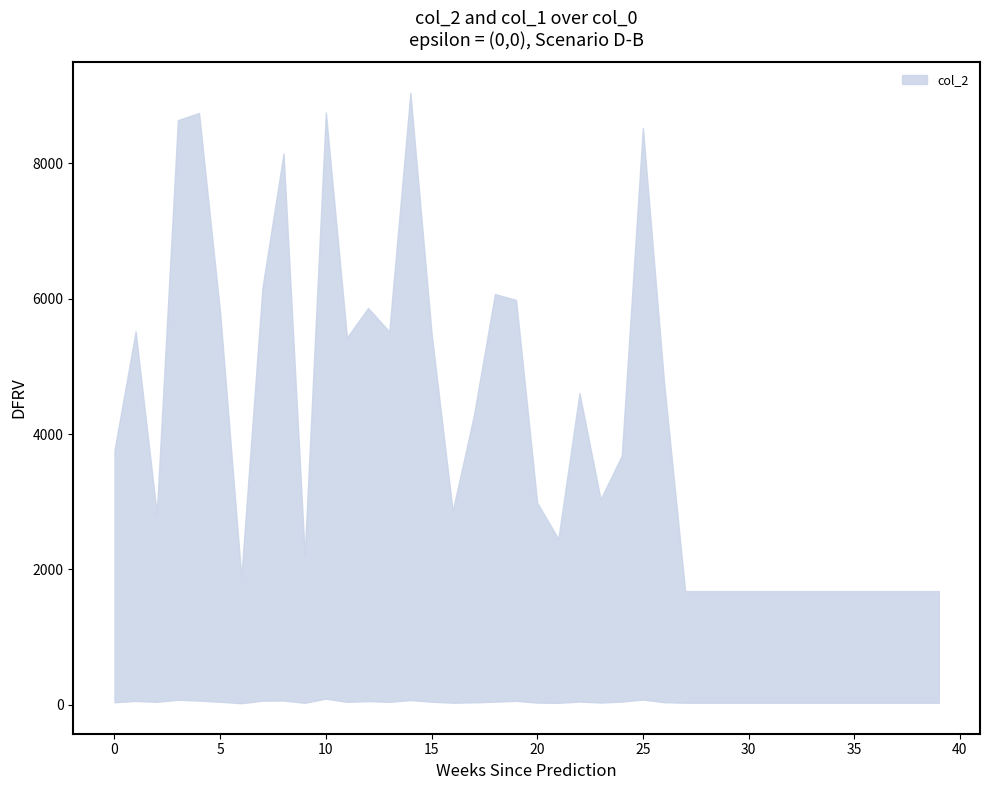

Between 13 and 17, which is larger?

13